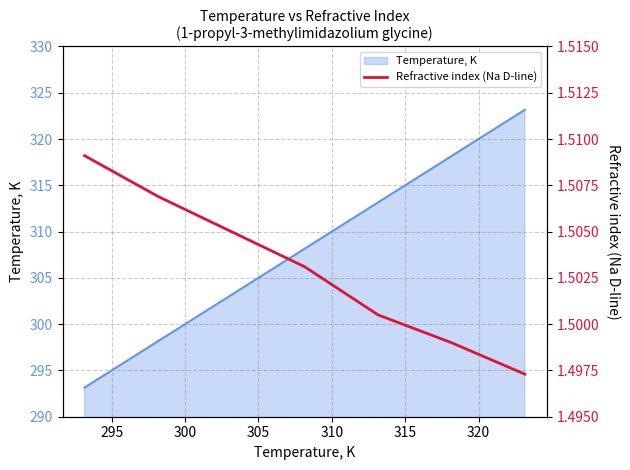

True or false: the data shows 0.4 at 305.

False